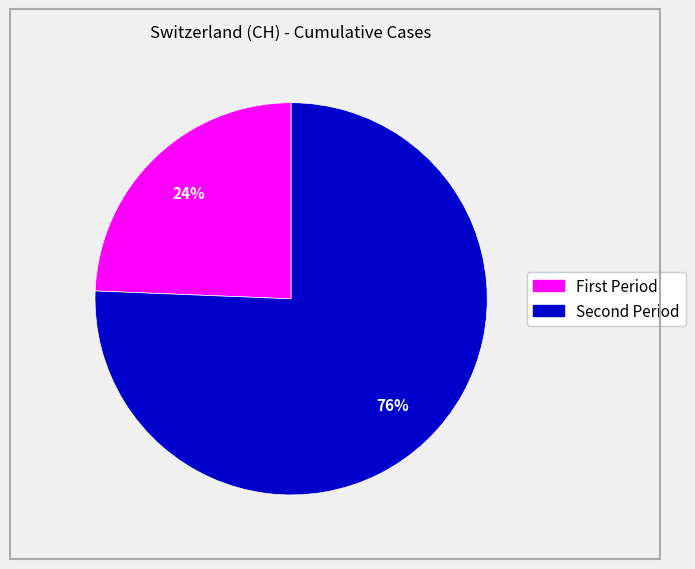

To the nearest percent, what is the average slice percentage?

50%